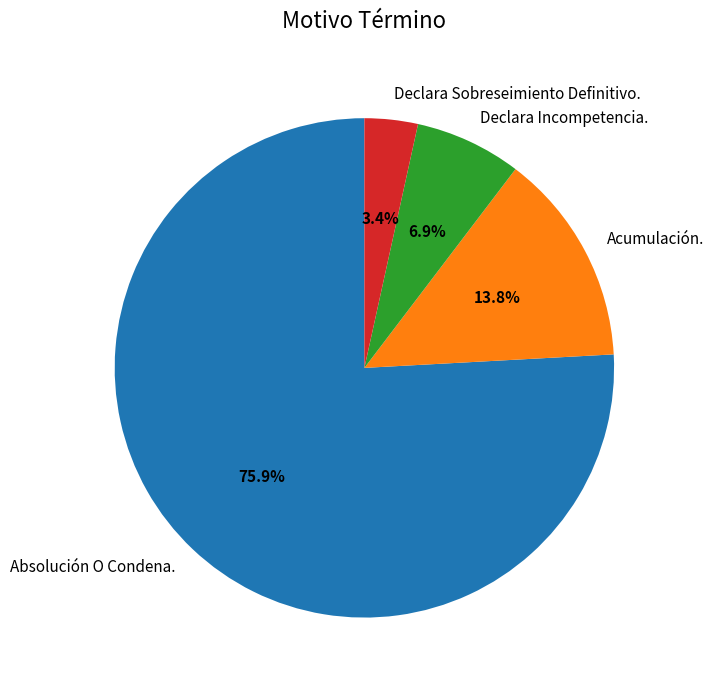

What percentage is the Absolución O Condena. slice, to the nearest percent?

76%